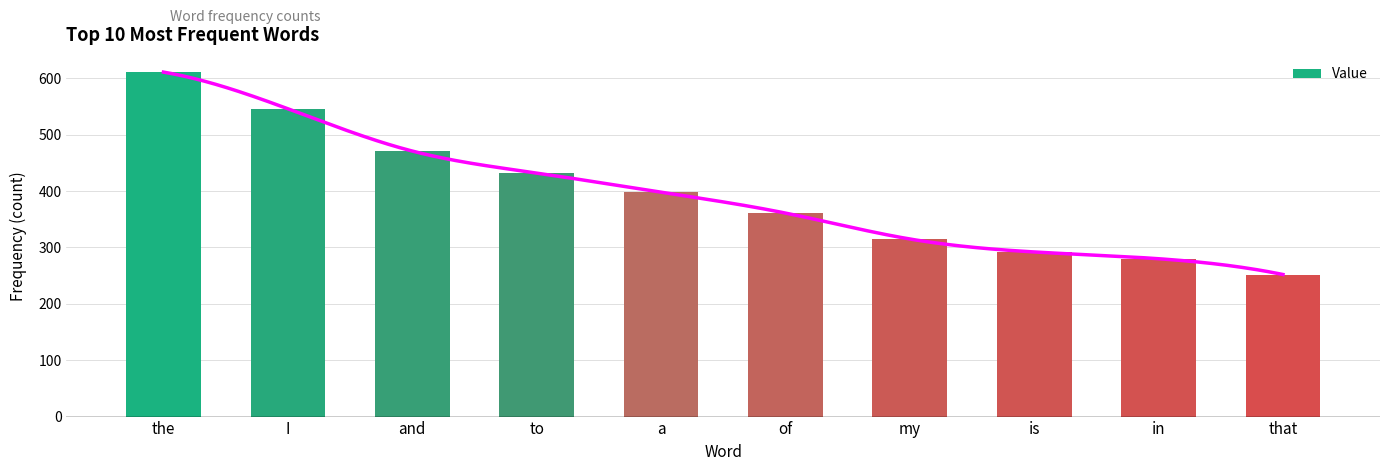

What is the difference between the maximum and minimum values?

359